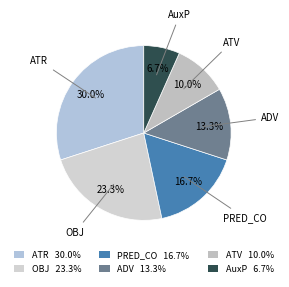

Approximately how many times larger is the value at ADV compared to AuxP?

2.0